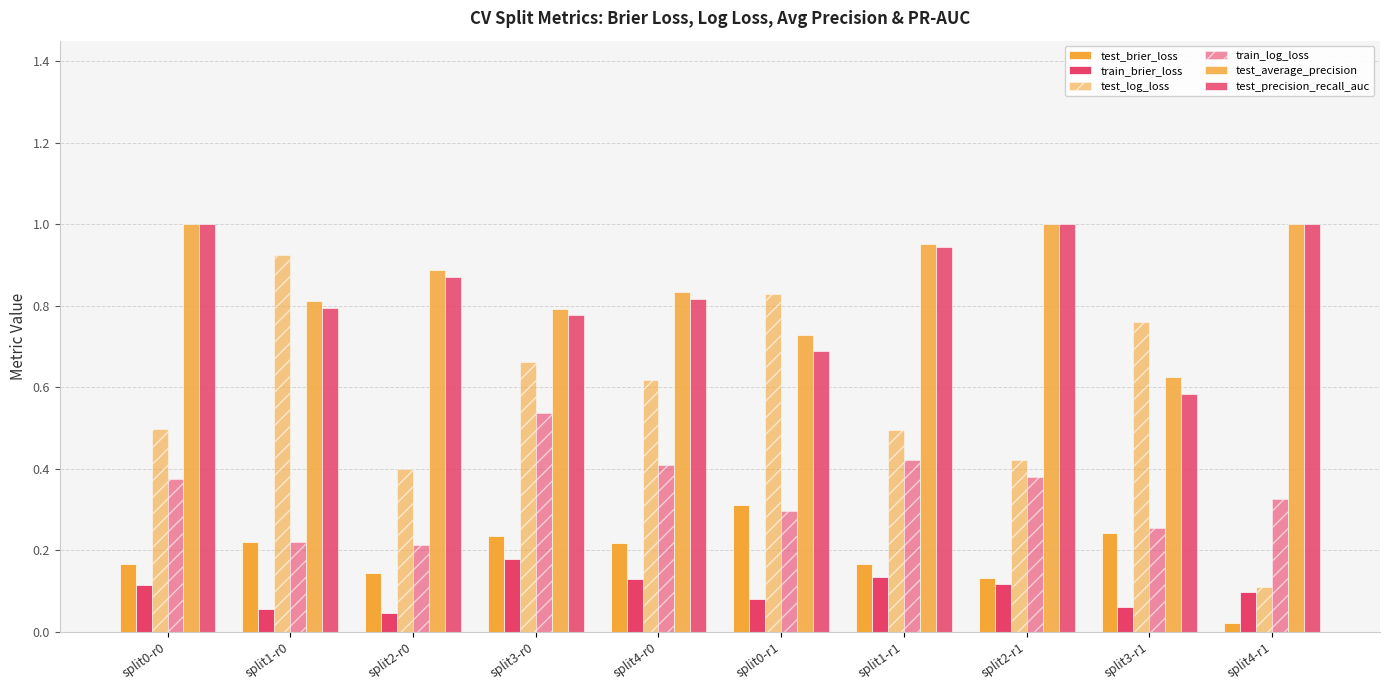

How many categories are shown in the chart?

10